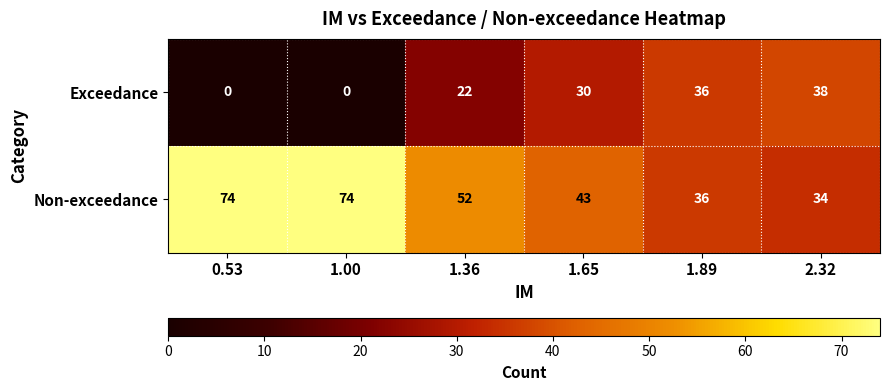

How many data points does each series have?

6